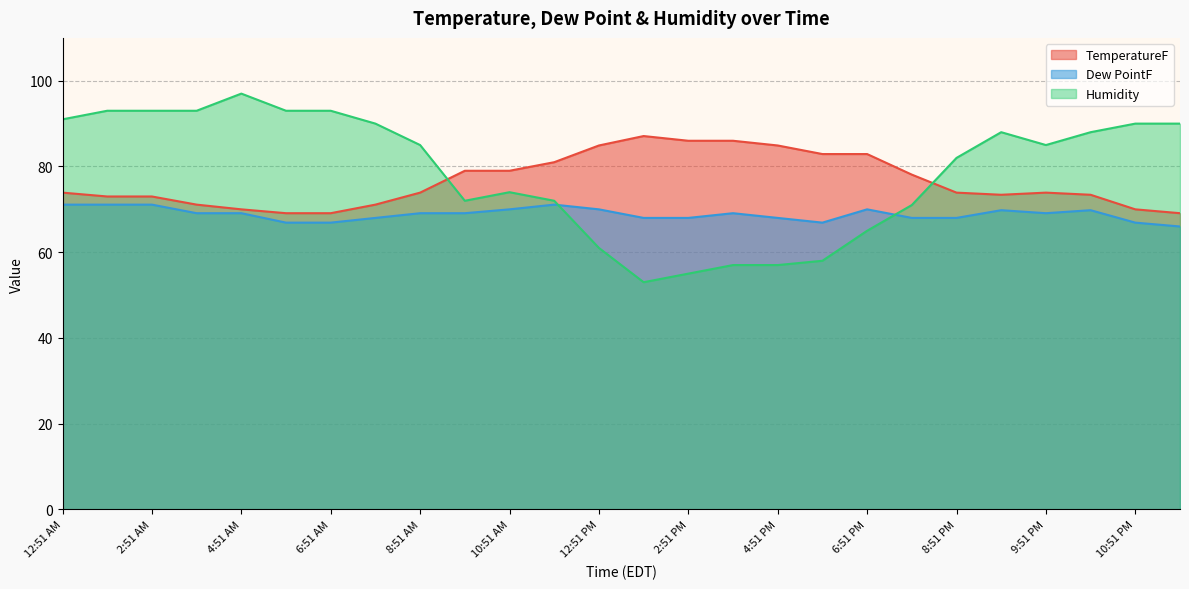

How many lines are shown in the chart?

3